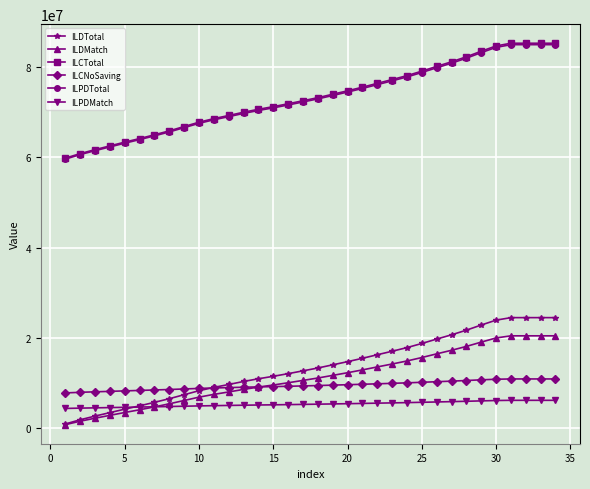

True or false: ILPDTotal and ILDTotal cross at least once.

False